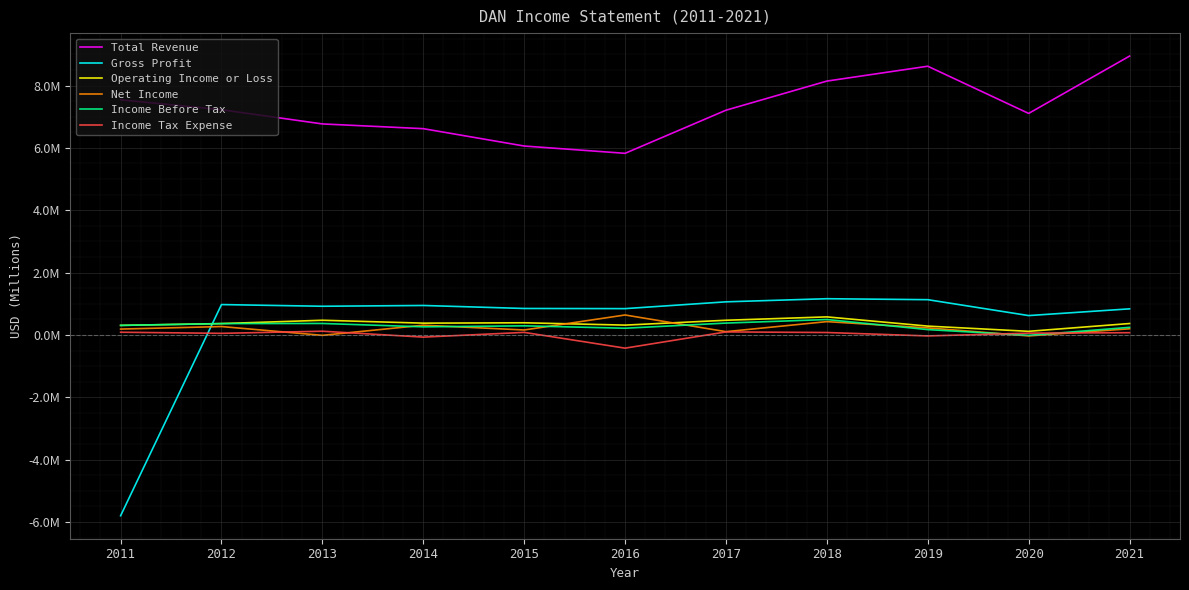

What are all the series names shown in the legend?

Total Revenue, Gross Profit, Operating Income or Loss, Net Income, Income Before Tax, Income Tax Expense